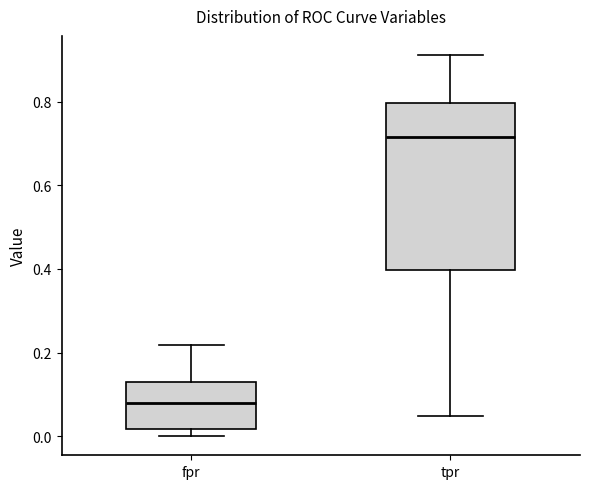

Where does the lower whisker of the box for tpr end on the y-axis? The values are not printed on the chart, so give them approximately, as read against the axis.

0.04